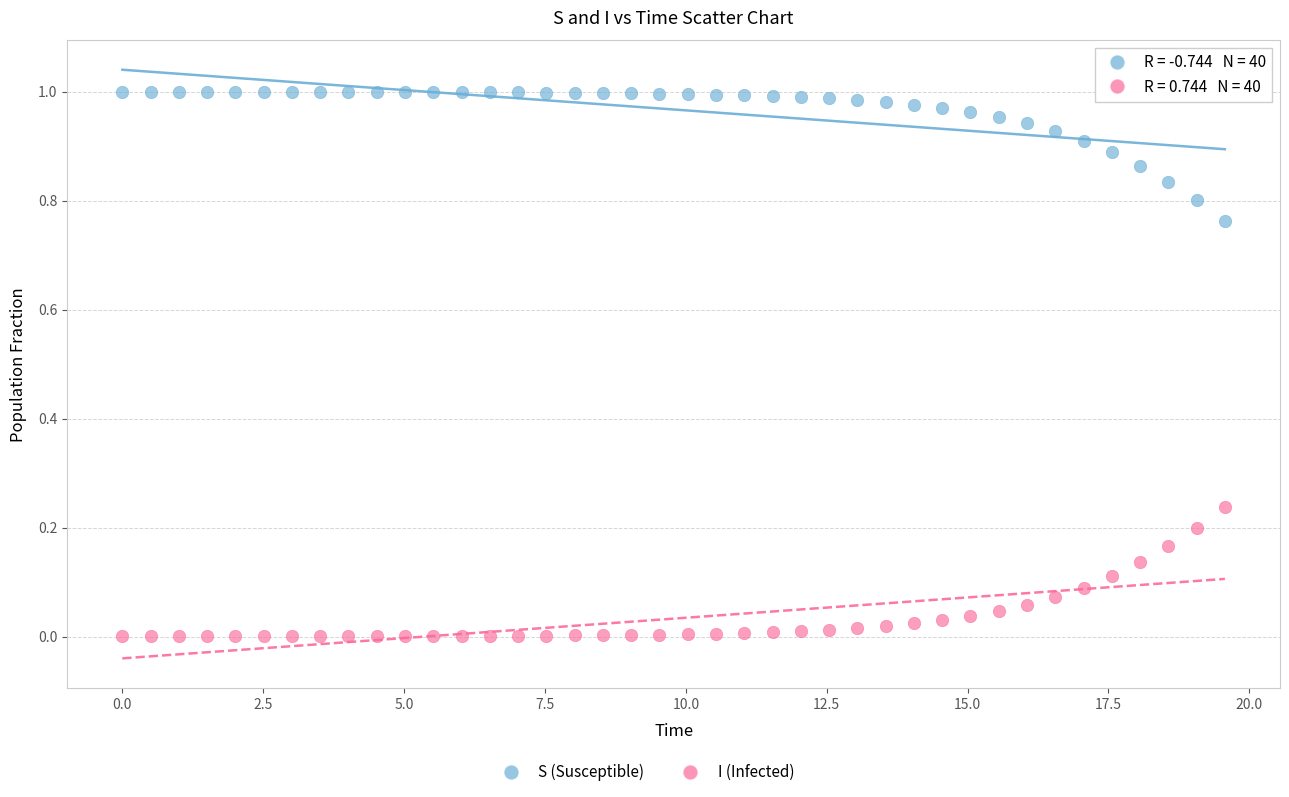

Across all data points, what is the range of X values (max minus min)?

19.6